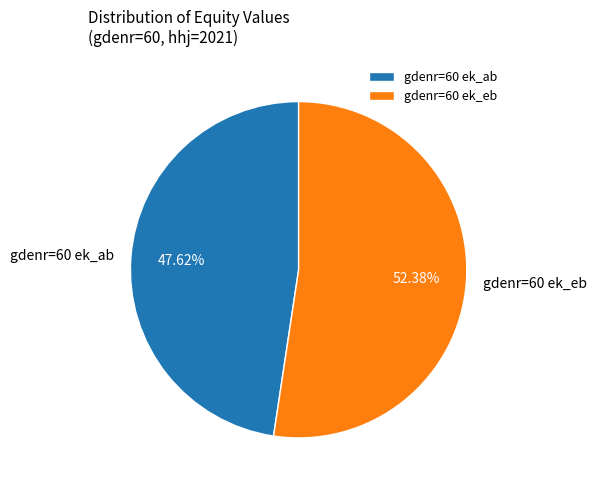

Is there any slice that represents more than half of the pie?

Yes